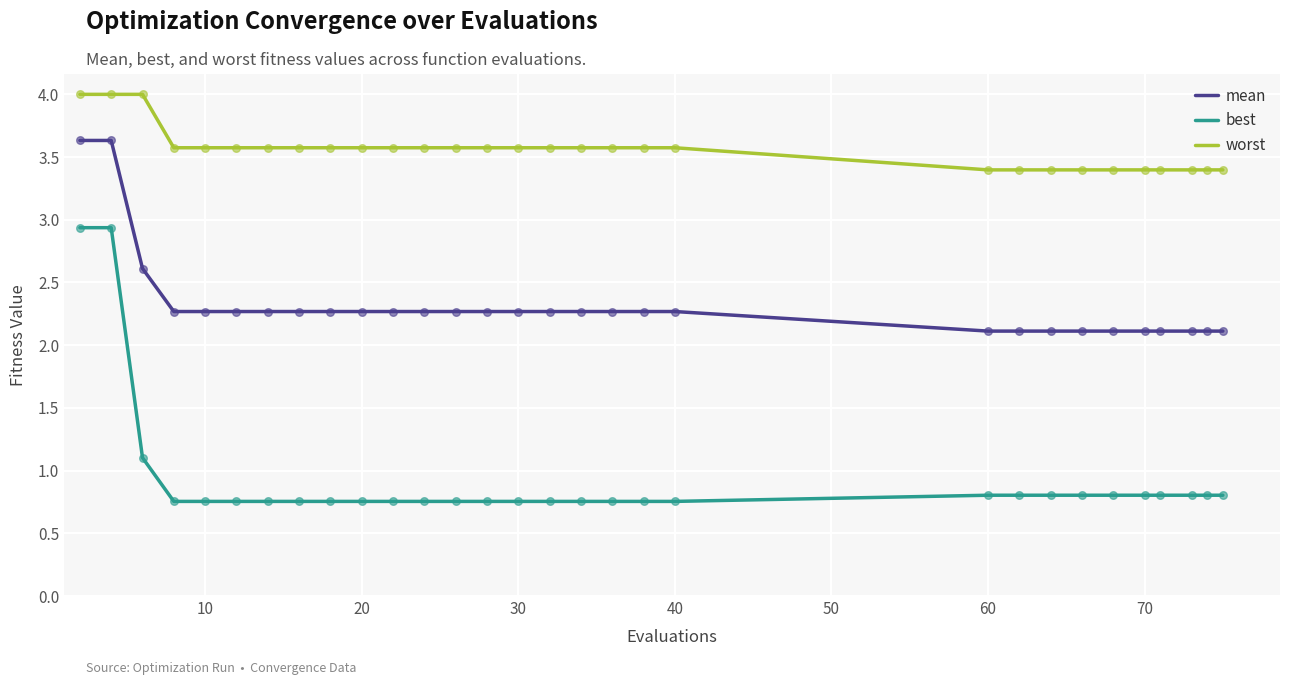

At how many categories does at least one series exceed 3?

30